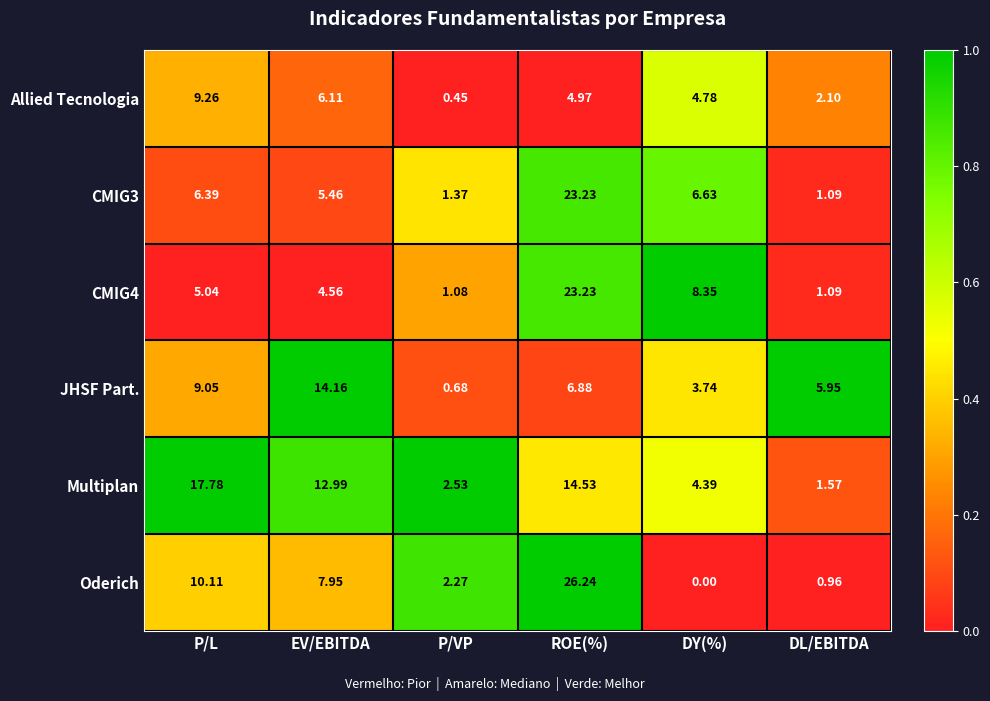

Which category has the lowest value across all series?

DY(%)